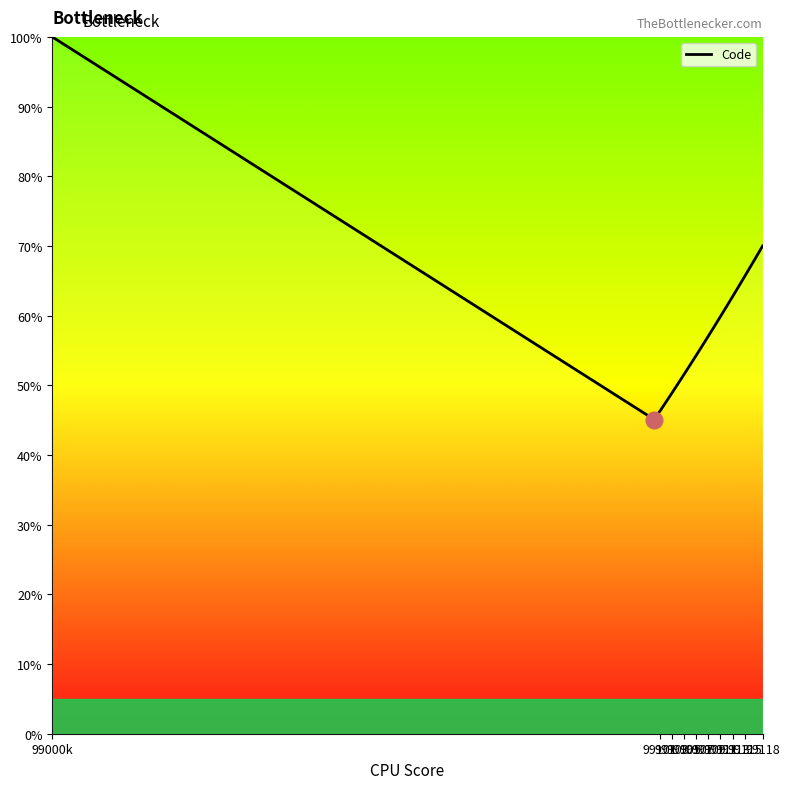

Reading right to left, transcribe all the data shown in this chart.

70.0	68.5	67.1	65.6	64.2	62.7	61.3	59.9	58.5	57.1	55.7	54.3	53.0	51.6	50.3	49.0	47.7	46.4	45.1	100.0